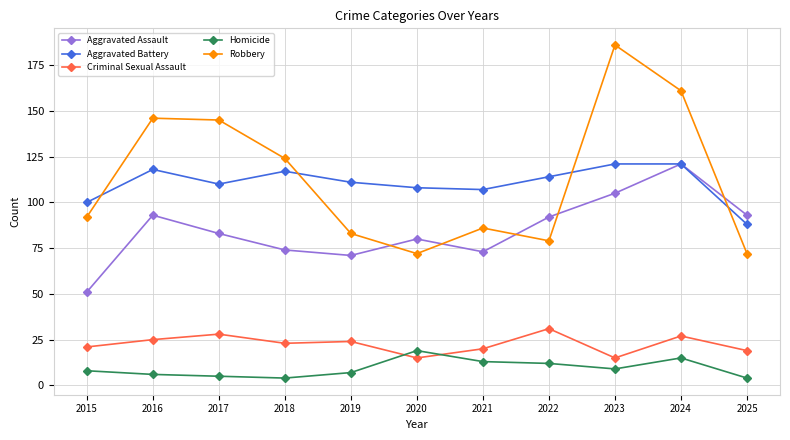

True or false: Aggravated Battery and Homicide cross at least once.

False